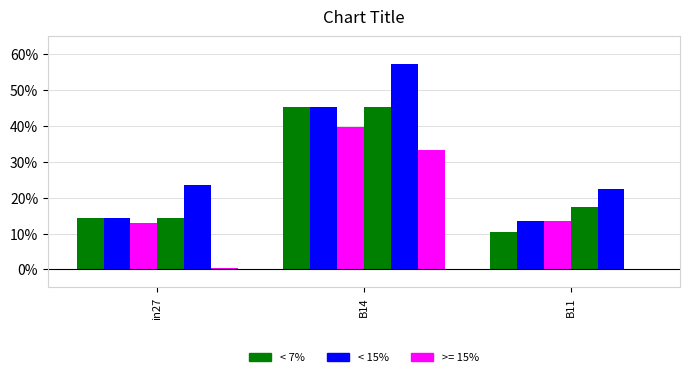

What is the total value across all series at B11?

0.8